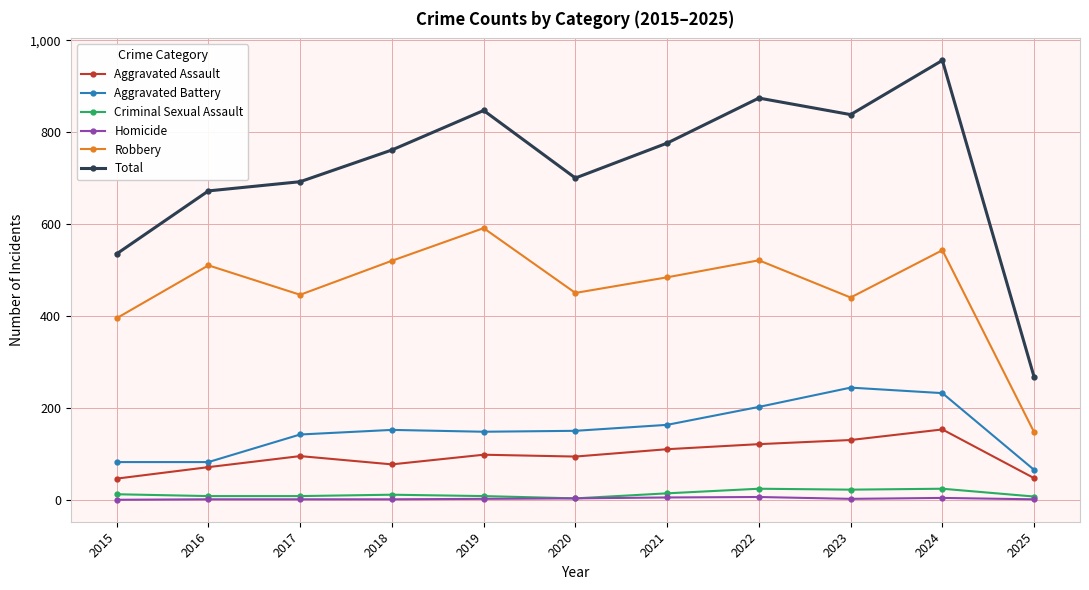

True or false: Criminal Sexual Assault and Total intersect in this chart.

False